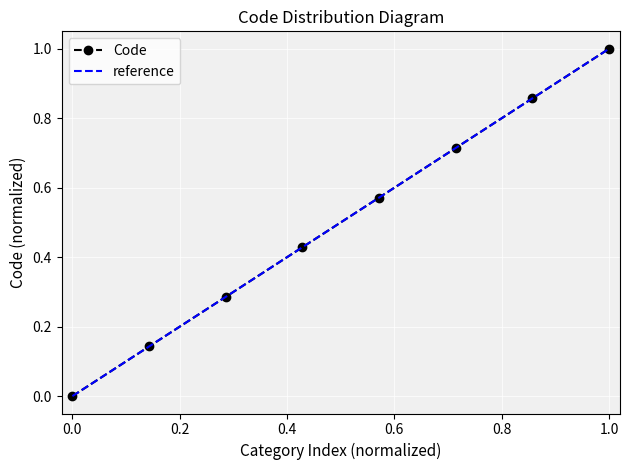

True or false: the data shows 0.1 at Personnes Agées.

False